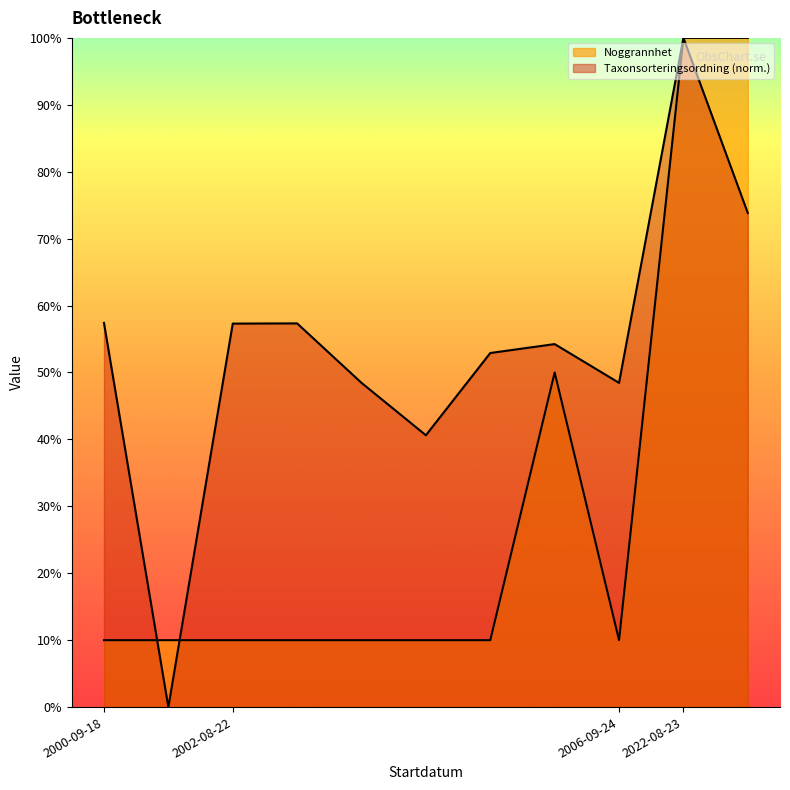

True or false: the data has more than 0 interior local peaks.

True